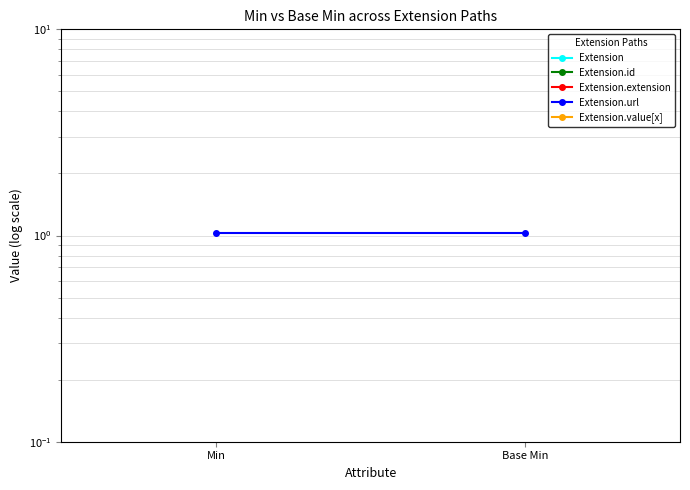

What is the label of the 1st point from the left?

Min